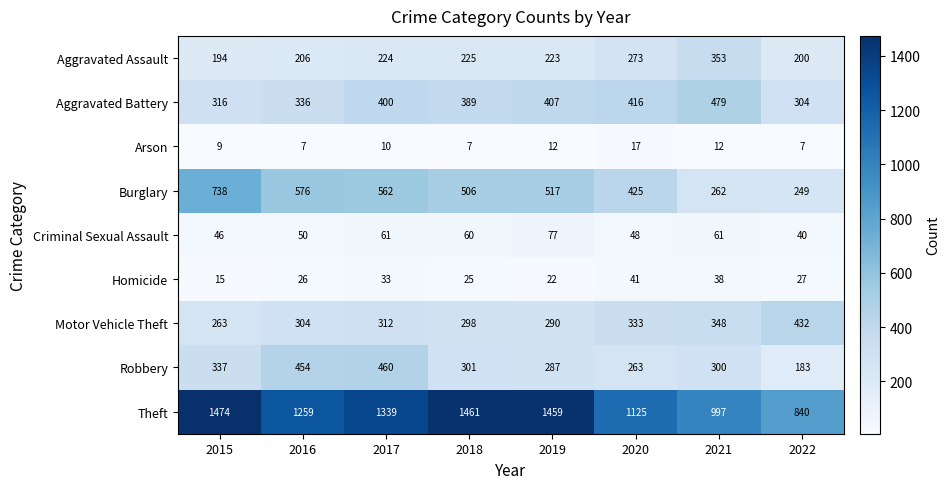

At which label does Burglary reach its minimum?

2022